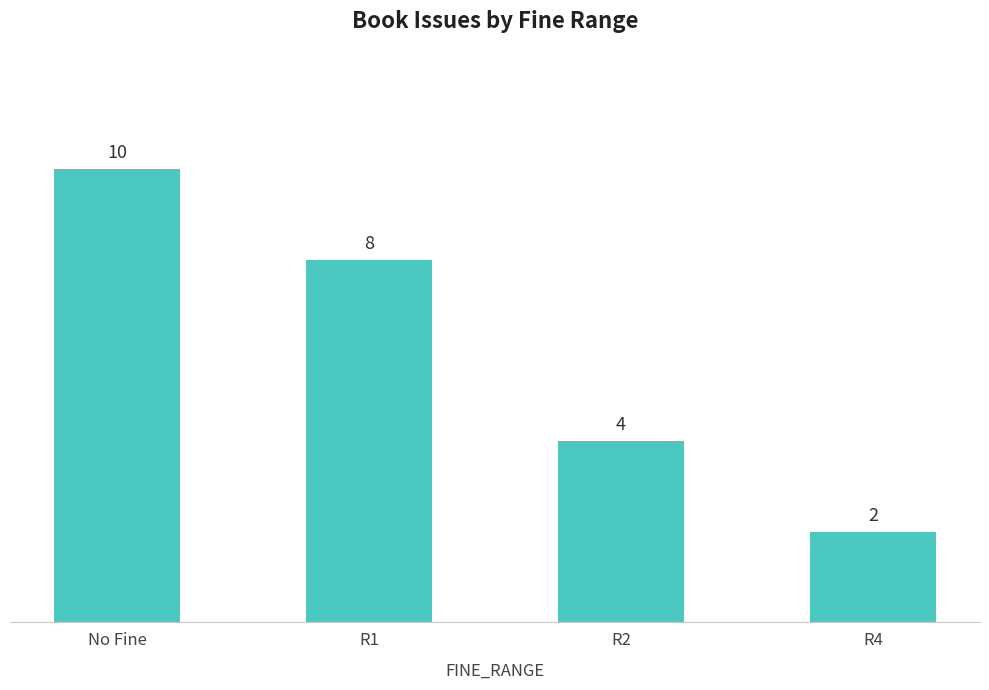

What is the difference between the values at No Fine and R4?

8